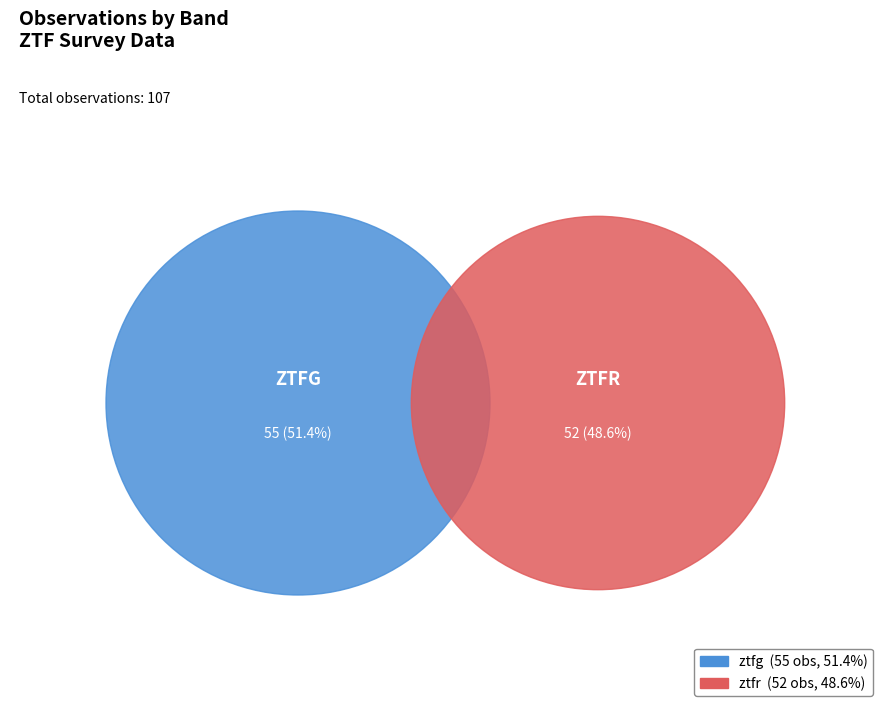

What is the change in value from ztfg to ztfr?

-3